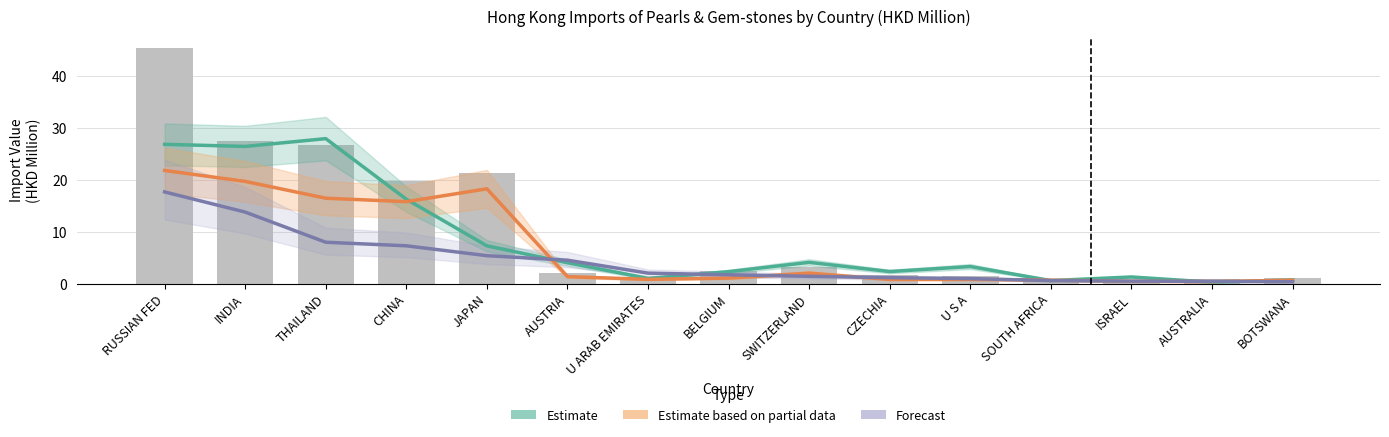

Reading left to right, list all the values displayed in this chart.

Estimate (201612): RUSSIAN FED=26.9	INDIA=26.5	THAILAND=28.0	CHINA=16.3	JAPAN=7.3	AUSTRIA=4.0	U ARAB EMIRATES=1.0	BELGIUM=2.3	SWITZERLAND=4.1	CZECHIA=2.3	U S A=3.3	SOUTH AFRICA=0.6	ISRAEL=1.3	AUSTRALIA=0.3	BOTSWANA=0.7
Estimate based on partial data (201808): RUSSIAN FED=21.8	INDIA=19.7	THAILAND=16.5	CHINA=15.8	JAPAN=18.3	AUSTRIA=1.3	U ARAB EMIRATES=0.8	BELGIUM=1.1	SWITZERLAND=2.0	CZECHIA=0.8	U S A=0.8	SOUTH AFRICA=0.7	ISRAEL=0.4	AUSTRALIA=0.4	BOTSWANA=0.7
Forecast (201908): RUSSIAN FED=17.7	INDIA=13.8	THAILAND=8.0	CHINA=7.3	JAPAN=5.4	AUSTRIA=4.5	U ARAB EMIRATES=2.0	BELGIUM=1.7	SWITZERLAND=1.4	CZECHIA=1.1	U S A=1.0	SOUTH AFRICA=0.6	ISRAEL=0.5	AUSTRALIA=0.4	BOTSWANA=0.4
201812 (bar): RUSSIAN FED=45.4	INDIA=27.5	THAILAND=26.8	CHINA=19.8	JAPAN=21.3	AUSTRIA=2.0	U ARAB EMIRATES=1.0	BELGIUM=2.4	SWITZERLAND=3.2	CZECHIA=1.6	U S A=1.4	SOUTH AFRICA=0.9	ISRAEL=0.6	AUSTRALIA=0.9	BOTSWANA=1.0